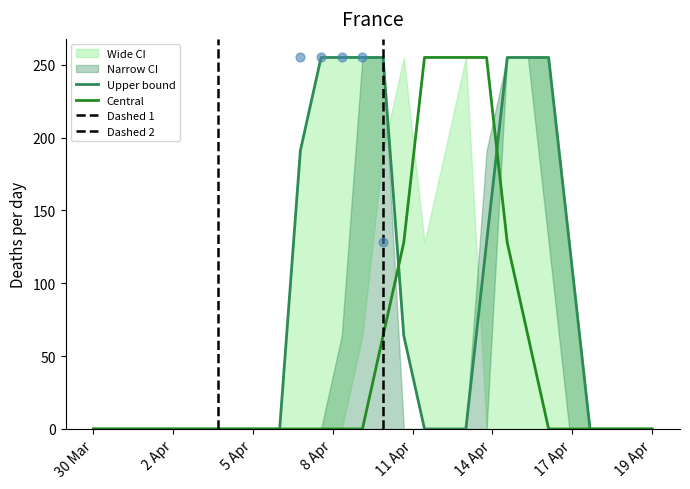

At how many categories does at least one series exceed 20?

14